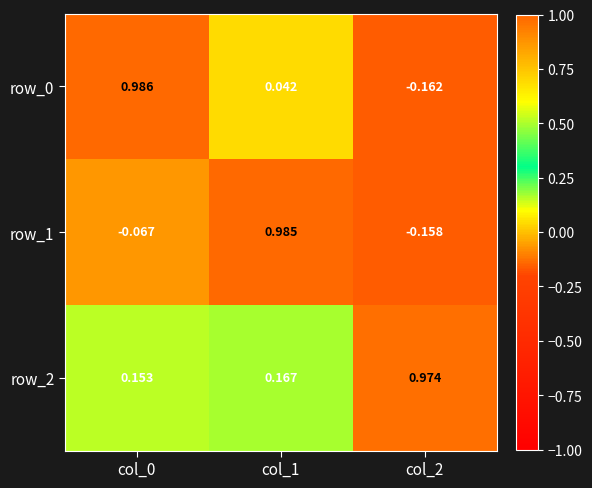

What is the greatest value displayed?

1.0